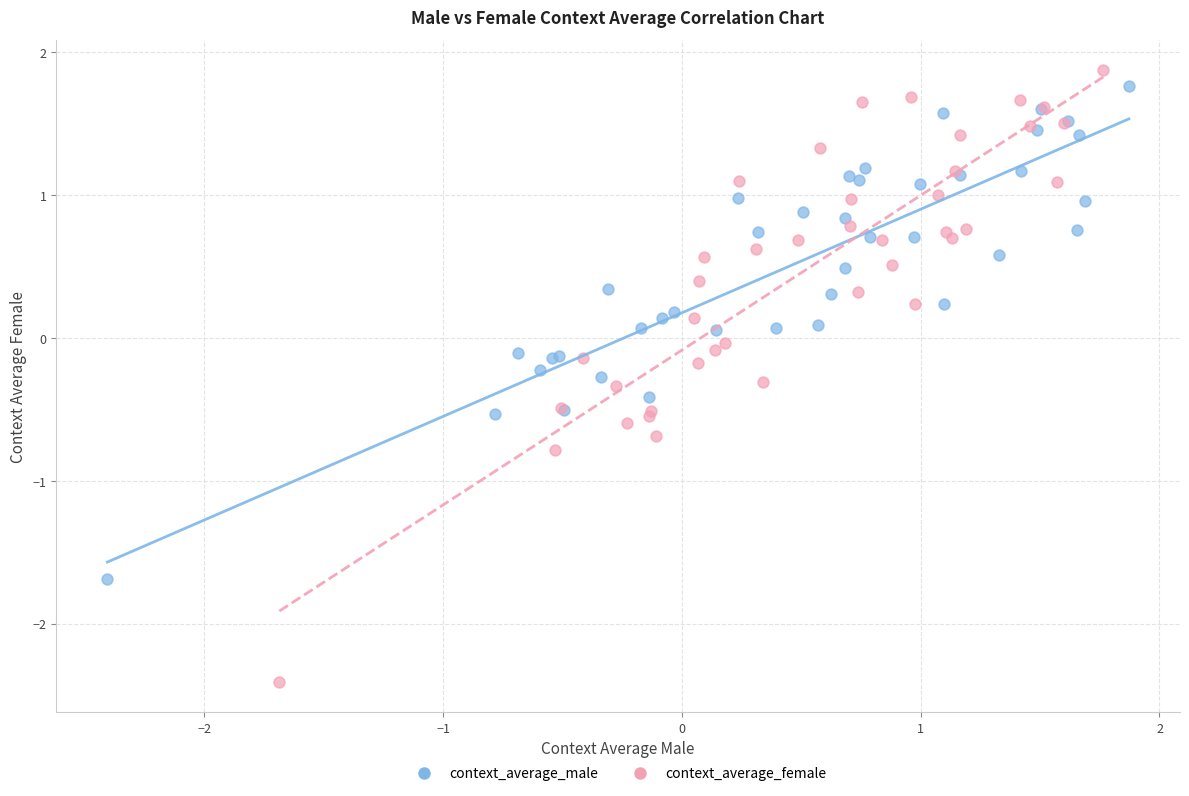

Which series contains the lowest Y value?

context_average_female